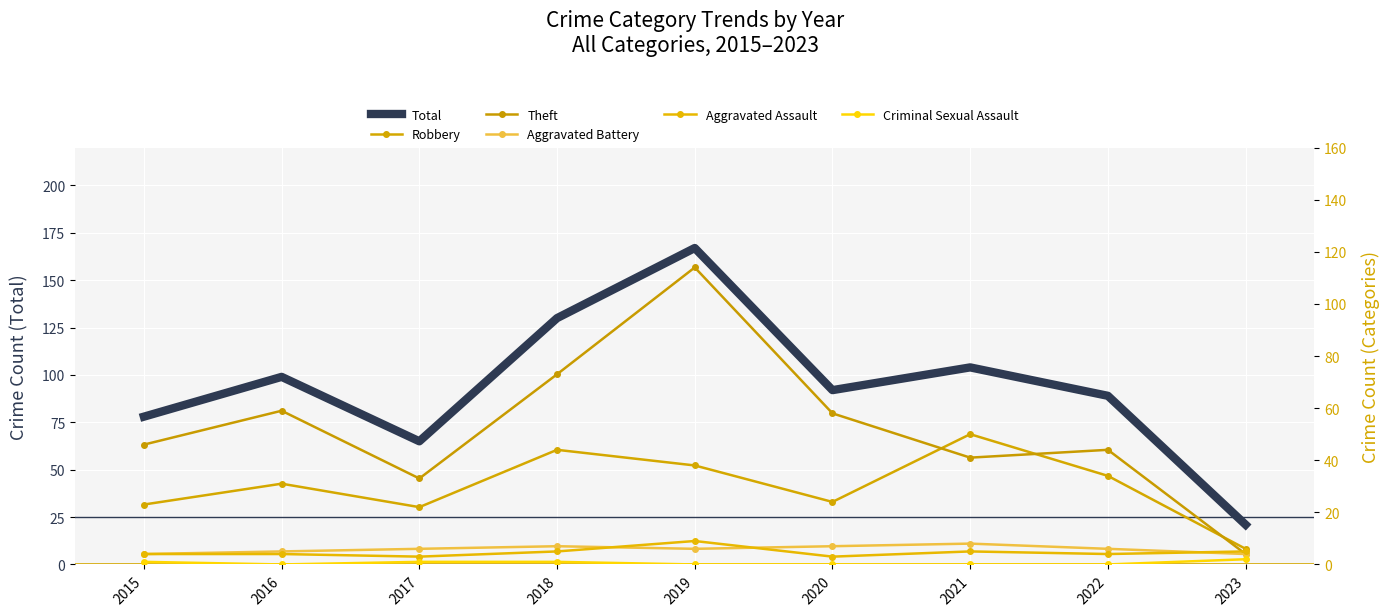

Reading left to right, what are all the values shown in this chart?

Total: 2015=78	2016=99	2017=65	2018=130	2019=167	2020=92	2021=104	2022=89	2023=21
Robbery: 2015=23	2016=31	2017=22	2018=44	2019=38	2020=24	2021=50	2022=34	2023=6
Theft: 2015=46	2016=59	2017=33	2018=73	2019=114	2020=58	2021=41	2022=44	2023=4
Aggravated Battery: 2015=4	2016=5	2017=6	2018=7	2019=6	2020=7	2021=8	2022=6	2023=4
Aggravated Assault: 2015=4	2016=4	2017=3	2018=5	2019=9	2020=3	2021=5	2022=4	2023=5
Criminal Sexual Assault: 2015=1	2016=0	2017=1	2018=1	2019=0	2020=0	2021=0	2022=0	2023=2